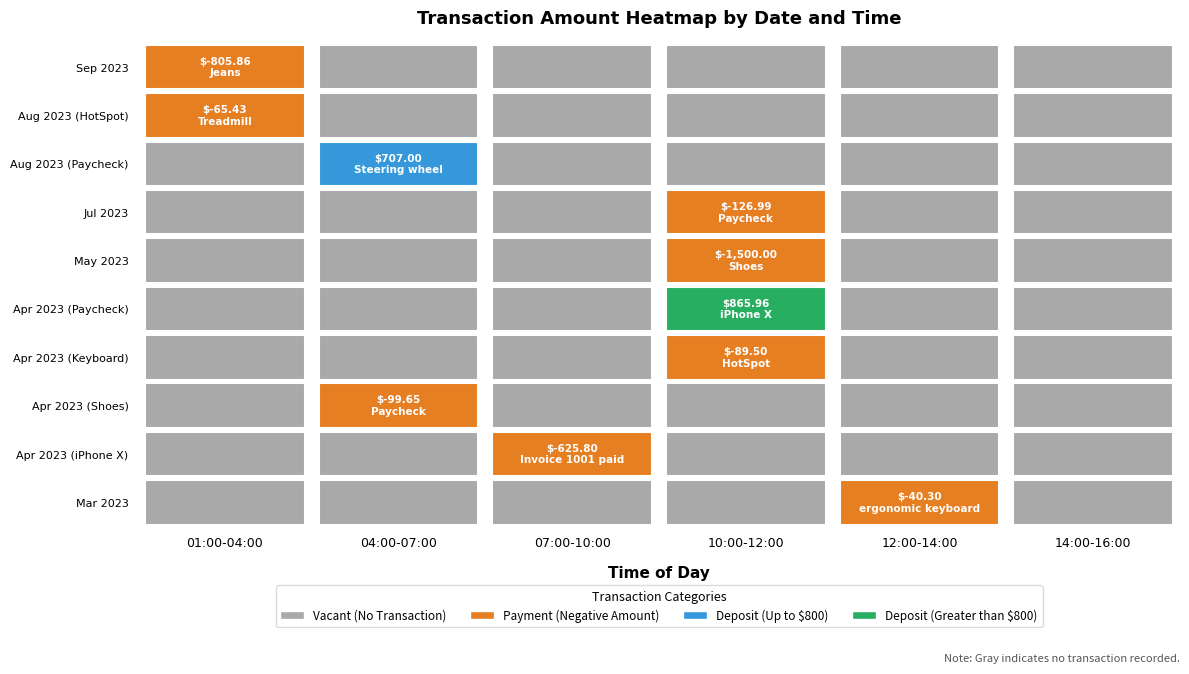

The chart shows a value of 1177.7 at 2. True or false?

False